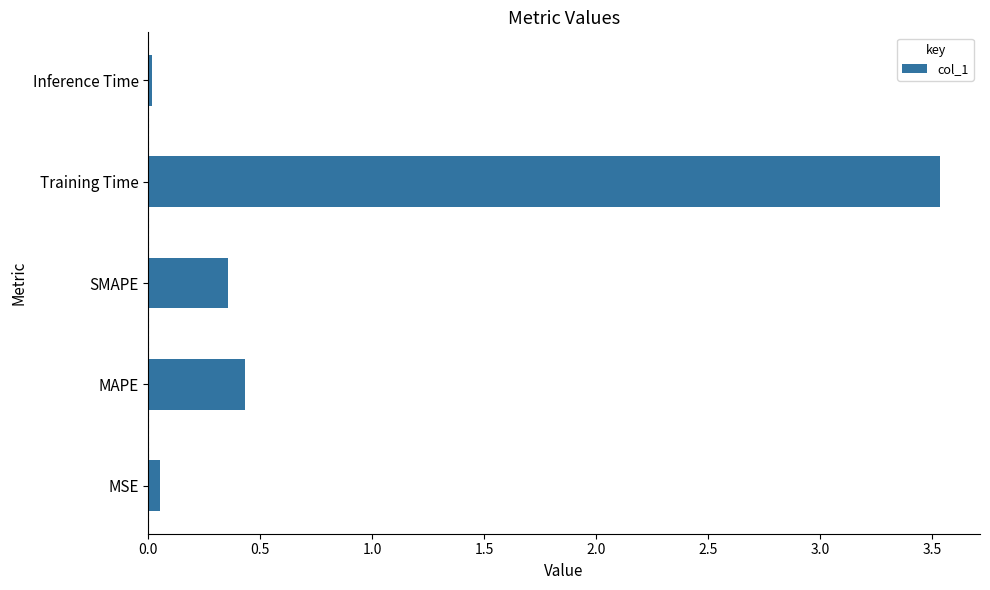

Which label corresponds to the largest value in the chart?

Training Time